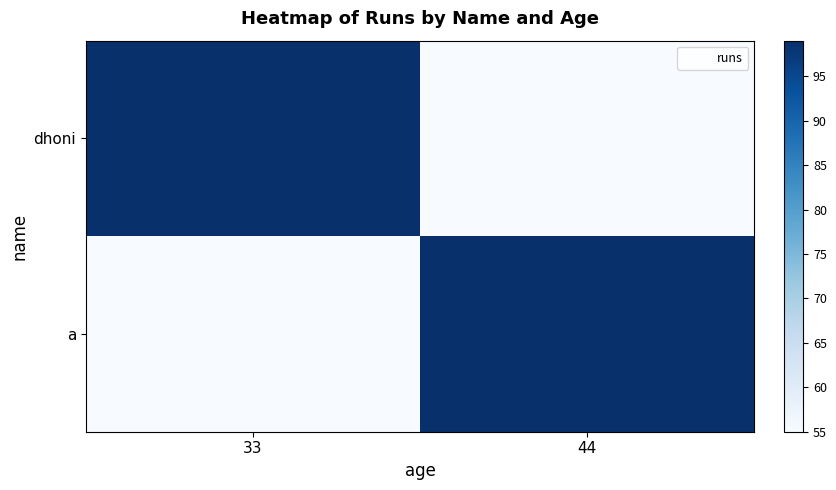

How many categories are shown in the chart?

2